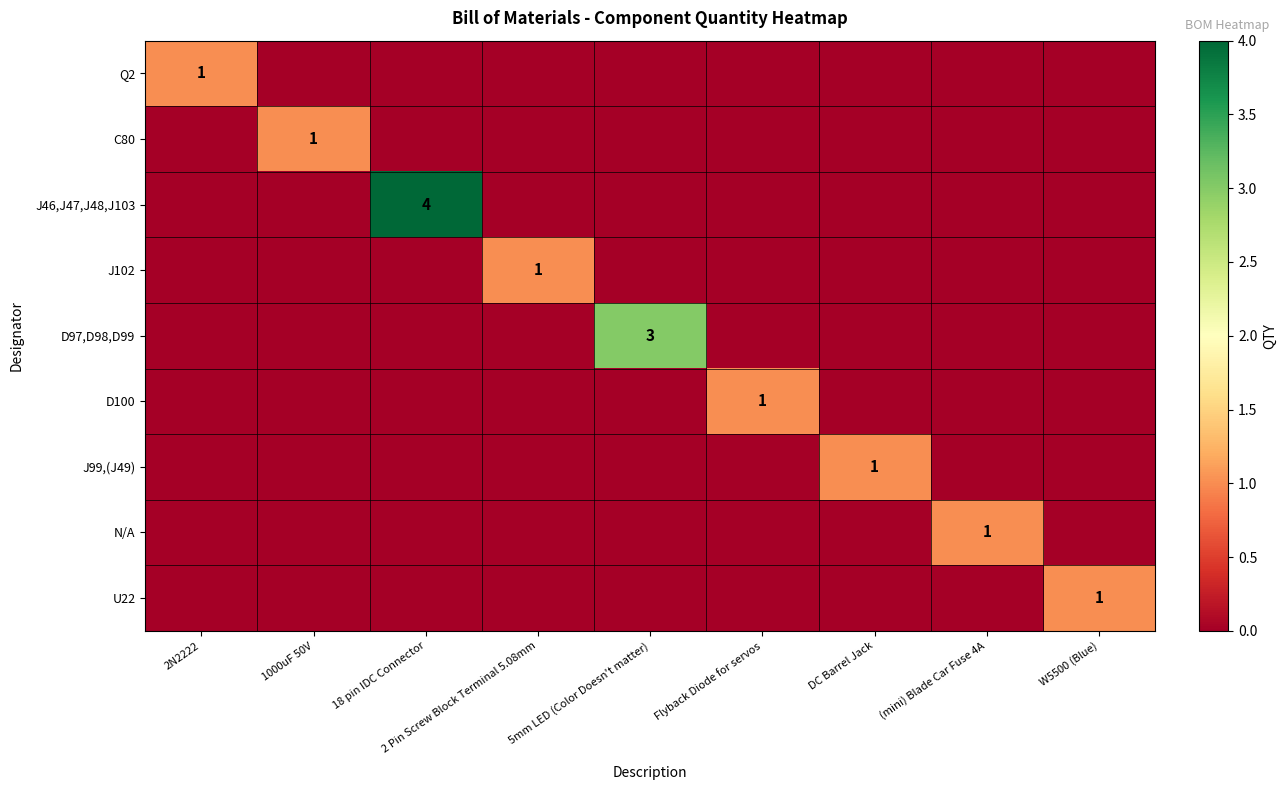

True or false: C80 has a value of 1 at 1000uF 50V.

True